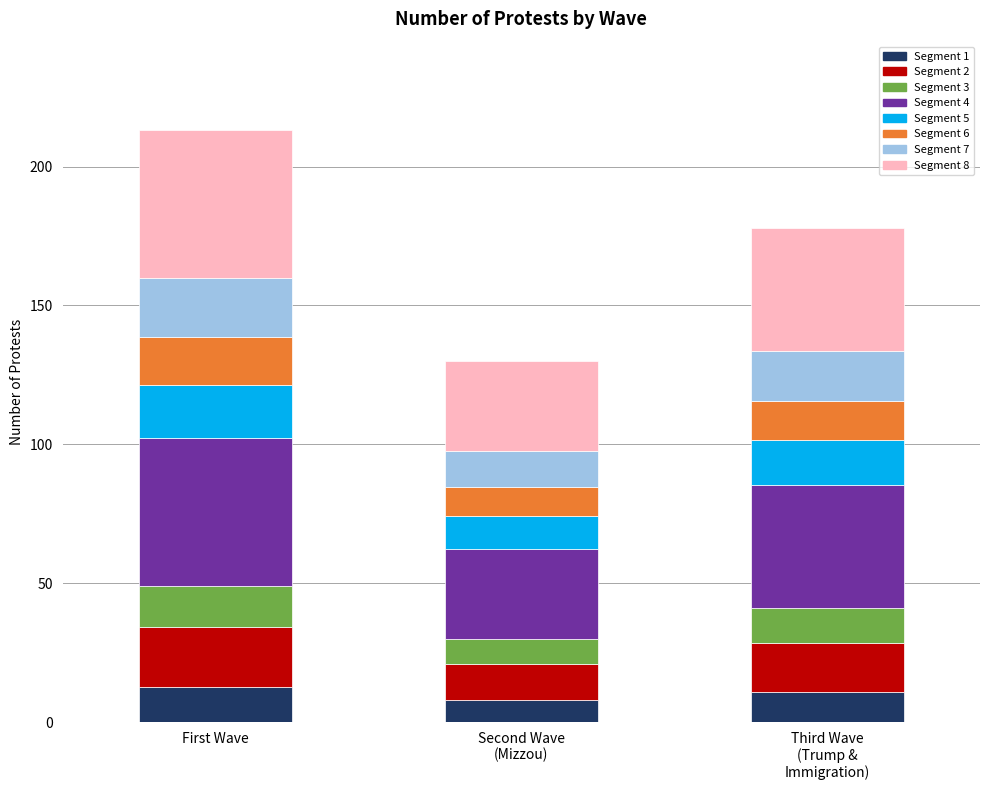

What is the minimum value for Segment 1?

7.8